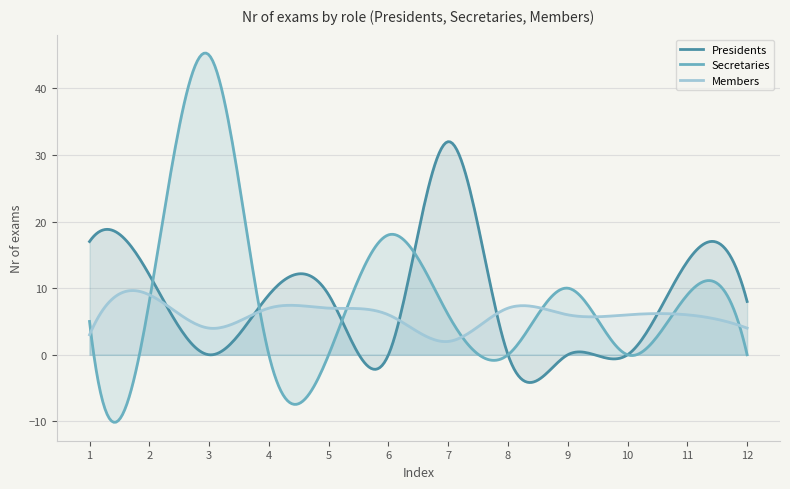

At which category does Secretaries reach its first local peak?

3